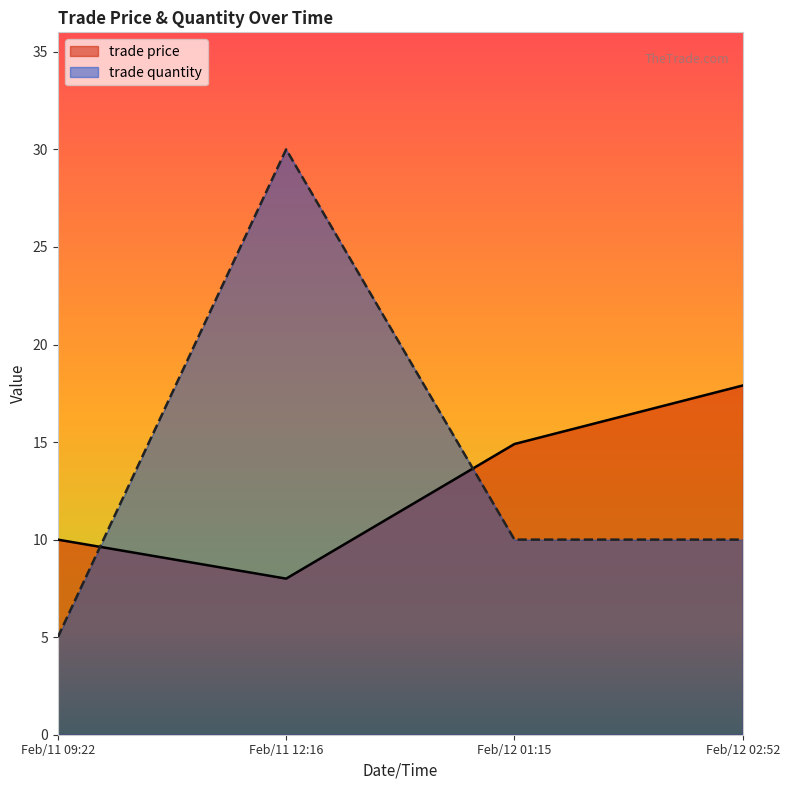

What is the difference between the maximum and minimum values in the trade price series?

9.9